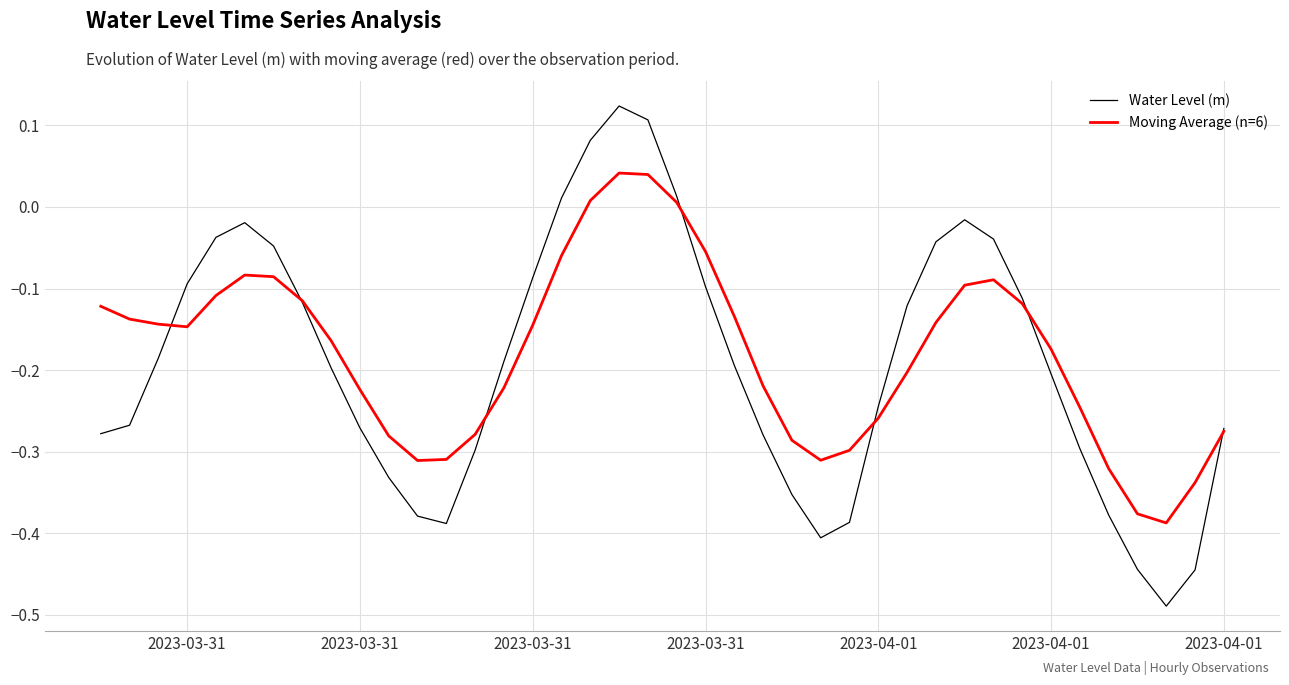

Which series has the widest spread of values?

Water Level (m)